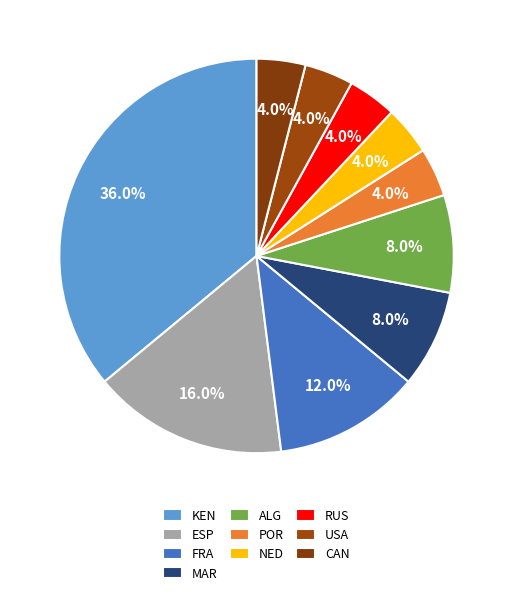

How many slices are in this pie chart?

10